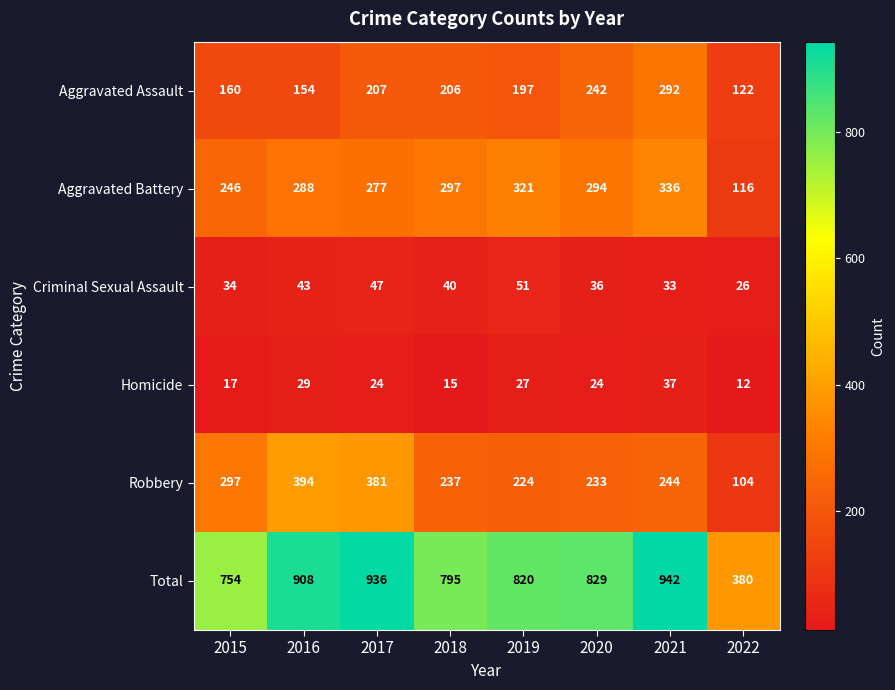

The value of Criminal Sexual Assault at 2016 is 43. True or false?

True